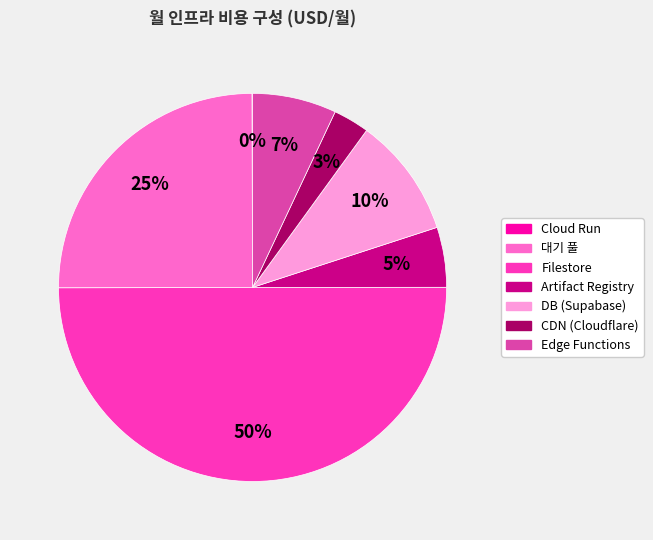

To the nearest percent, what is the average slice percentage?

14%